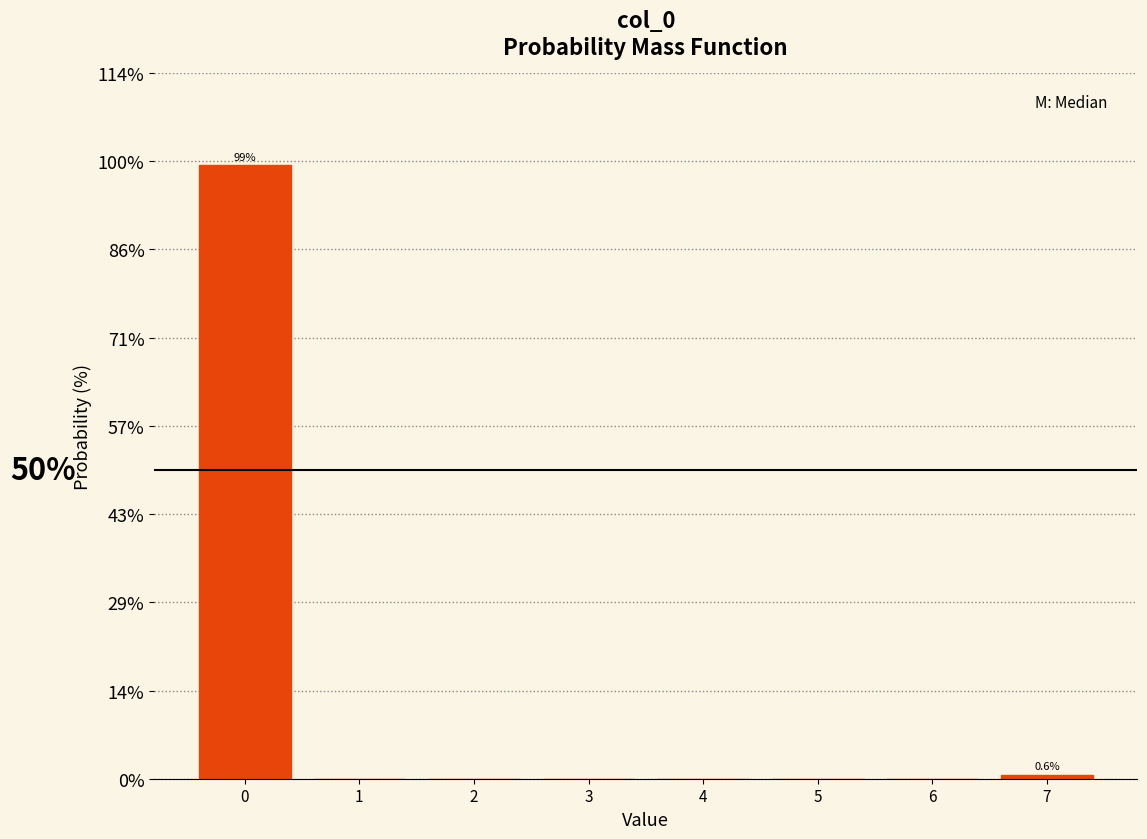

Over which range of the x-axis is the bar tallest?

-0.5 to 0.5